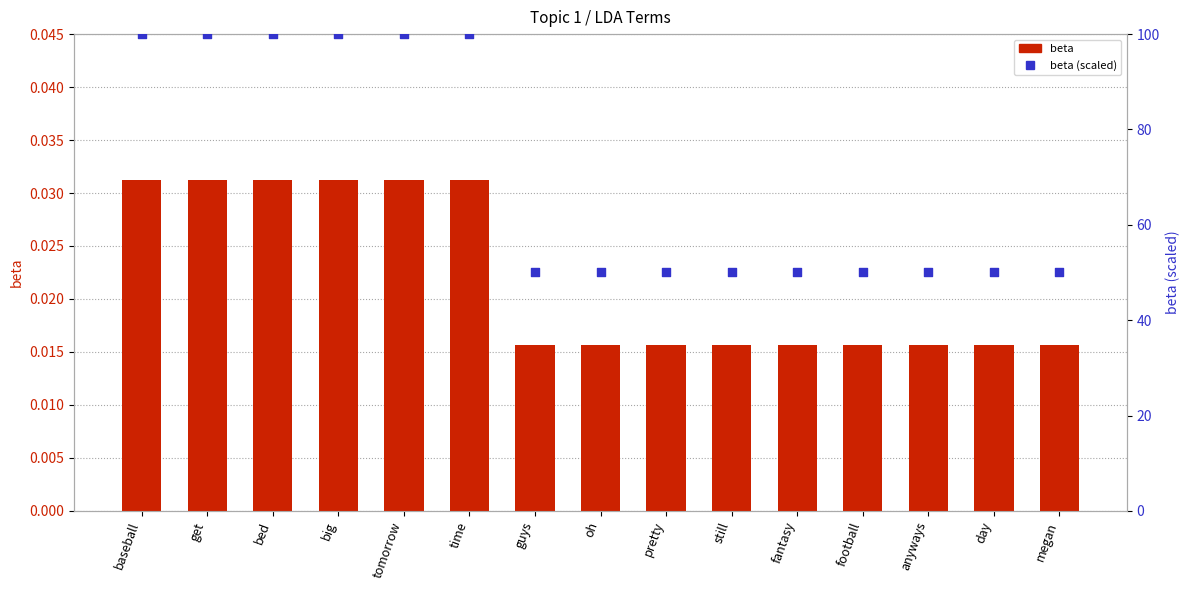

Which series contains the lowest Y value?

beta